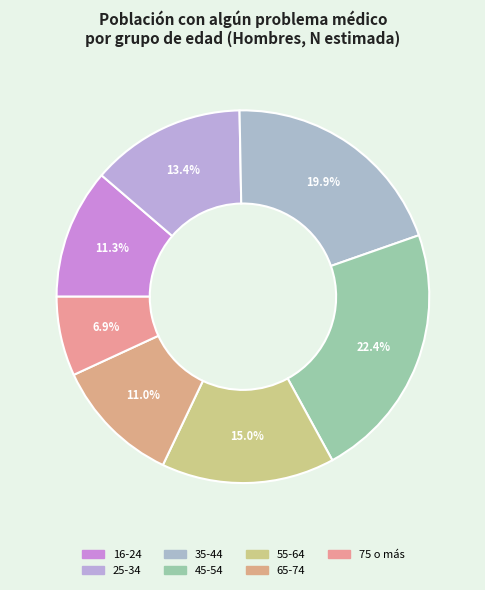

Count the number of slices in the pie.

7